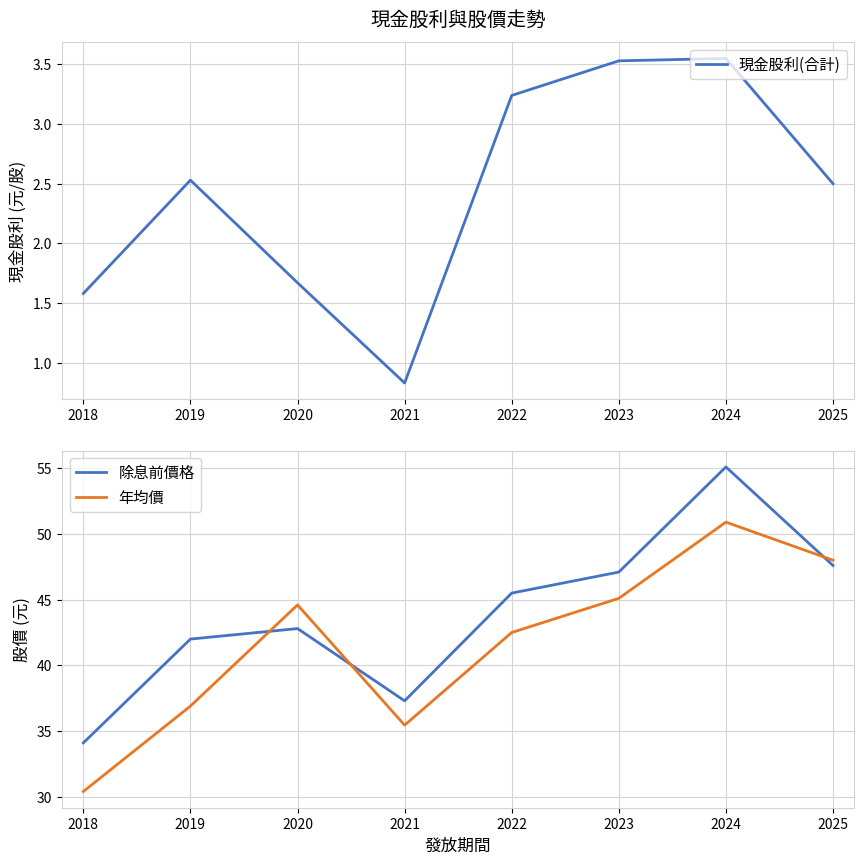

What is the difference between the highest and lowest values at 2020?

42.9